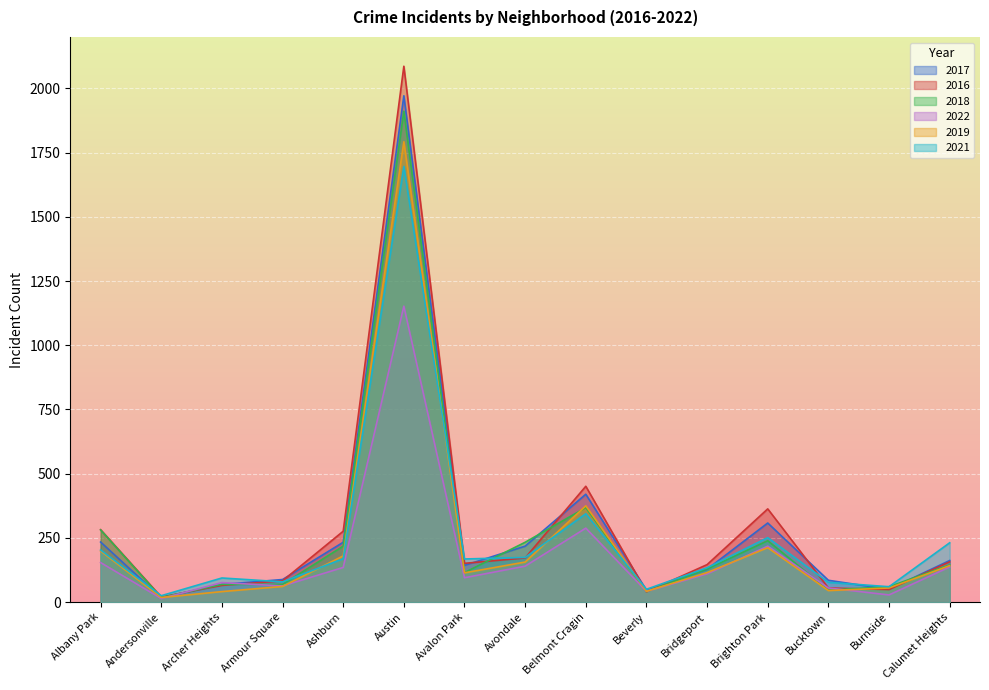

The value of 2018 at Archer Heights is 114. True or false?

False